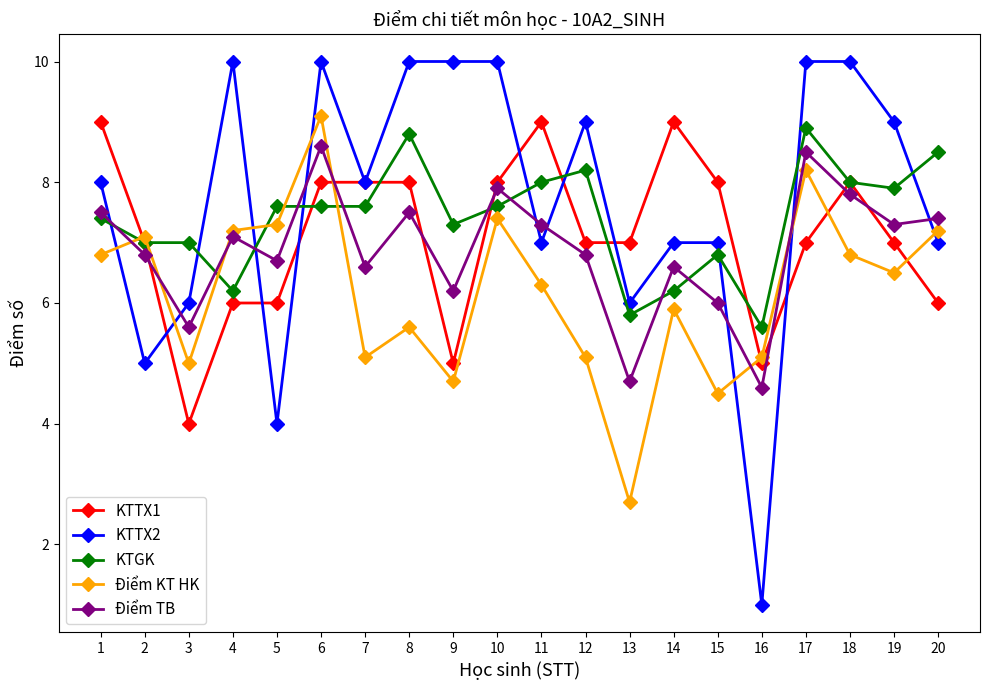

What is the difference between the maximum and minimum values in the KTGK series?

3.3